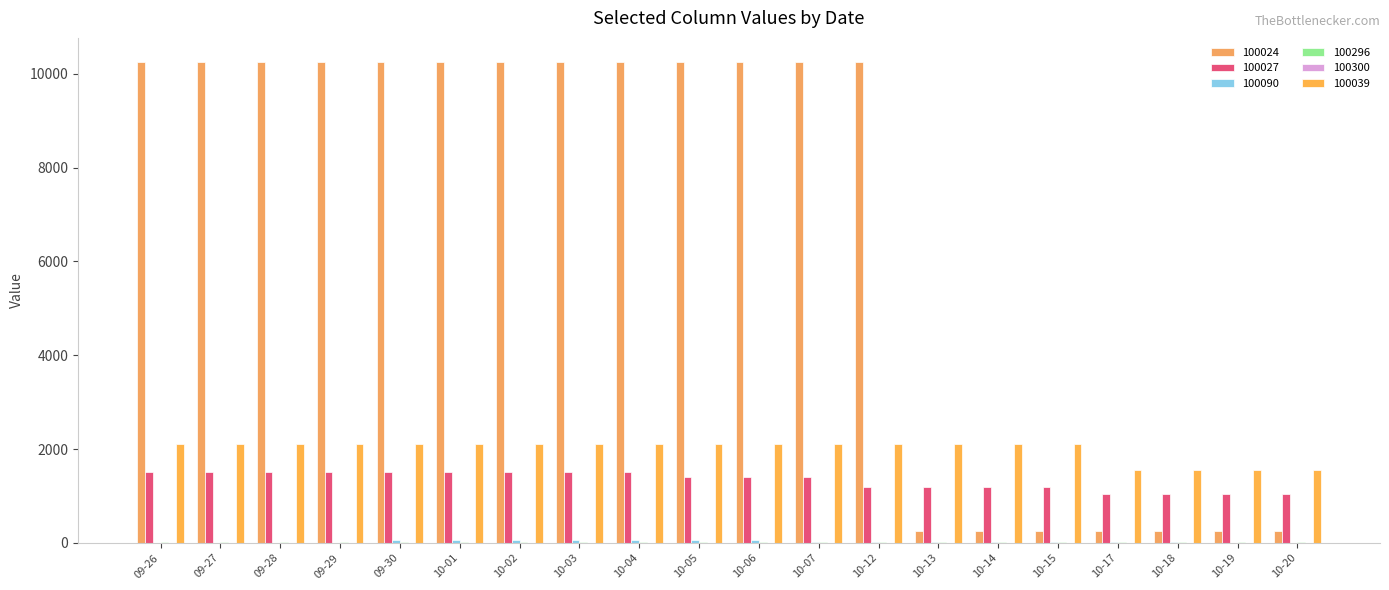

At which category is the sum across all series the highest?

09-30